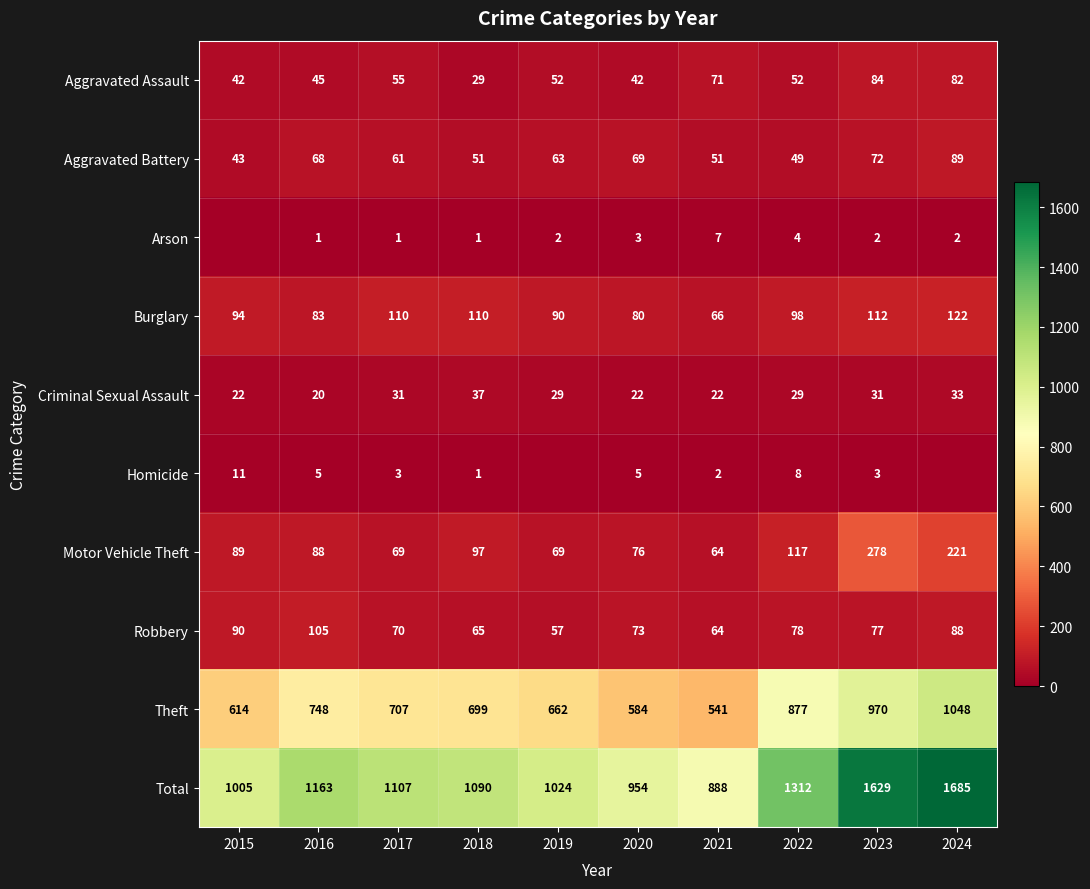

Rank the series at 2022 from lowest to highest value.

Arson, Homicide, Criminal Sexual Assault, Aggravated Battery, Aggravated Assault, Robbery, Burglary, Motor Vehicle Theft, Theft, Total